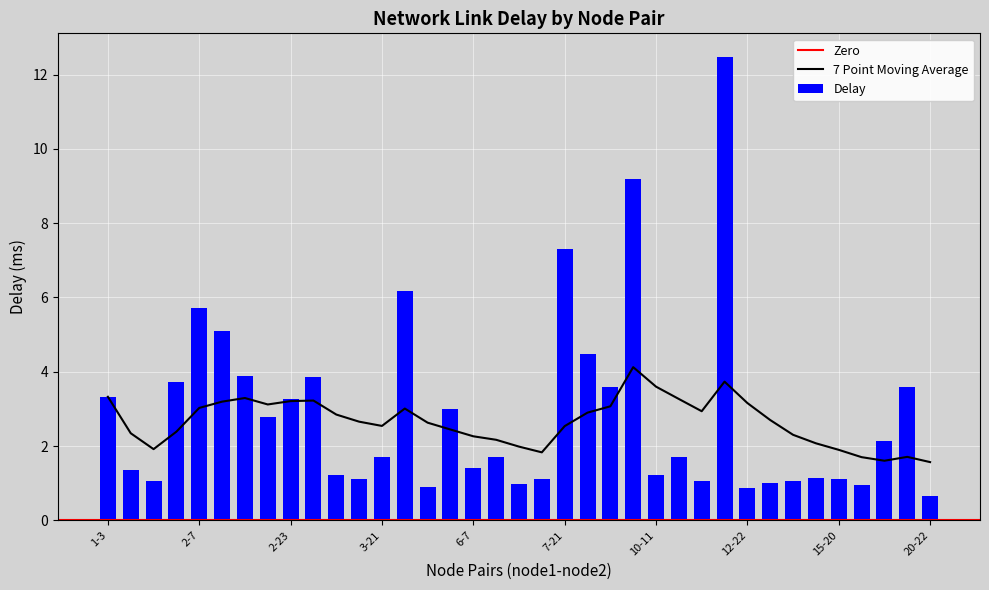

What is the sum of the values at 13-14 and 17-23?

3.1